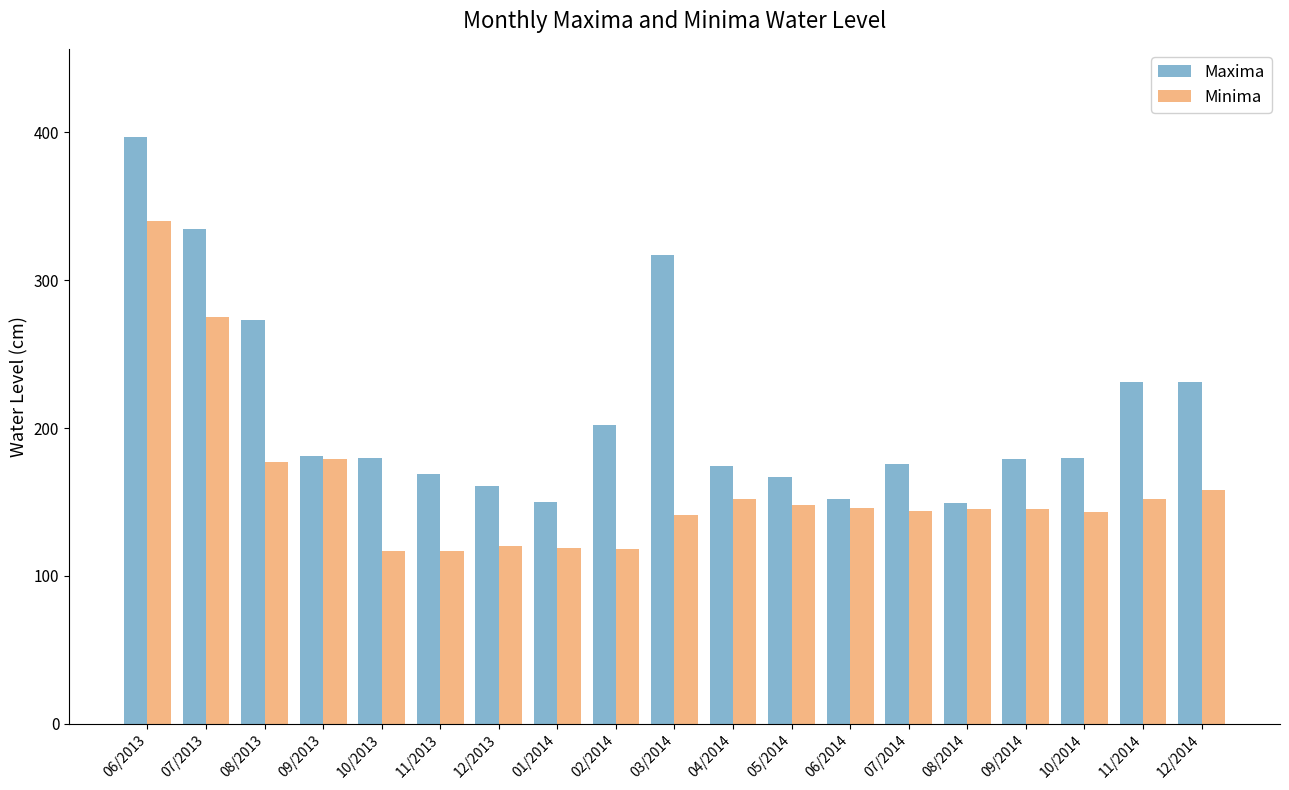

What is the highest value of the Minima series?

340